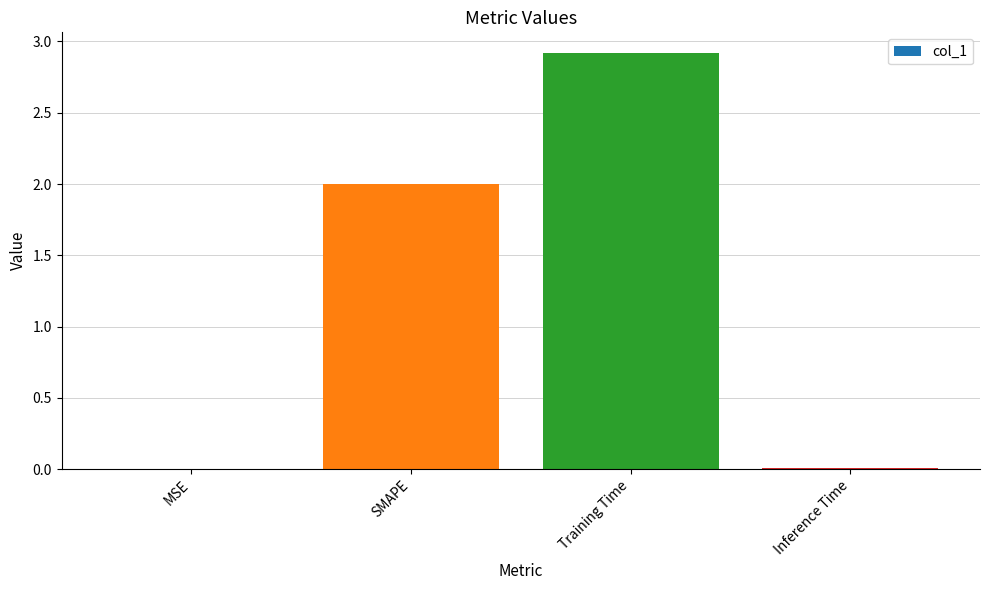

Between MSE and Training Time, which is larger?

Training Time